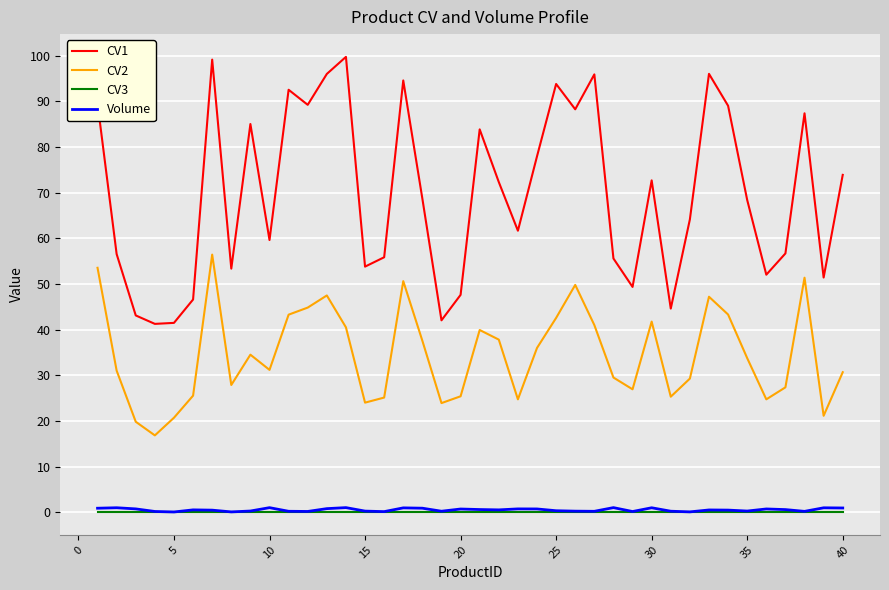

True or false: CV3 and CV1 cross at least once.

False